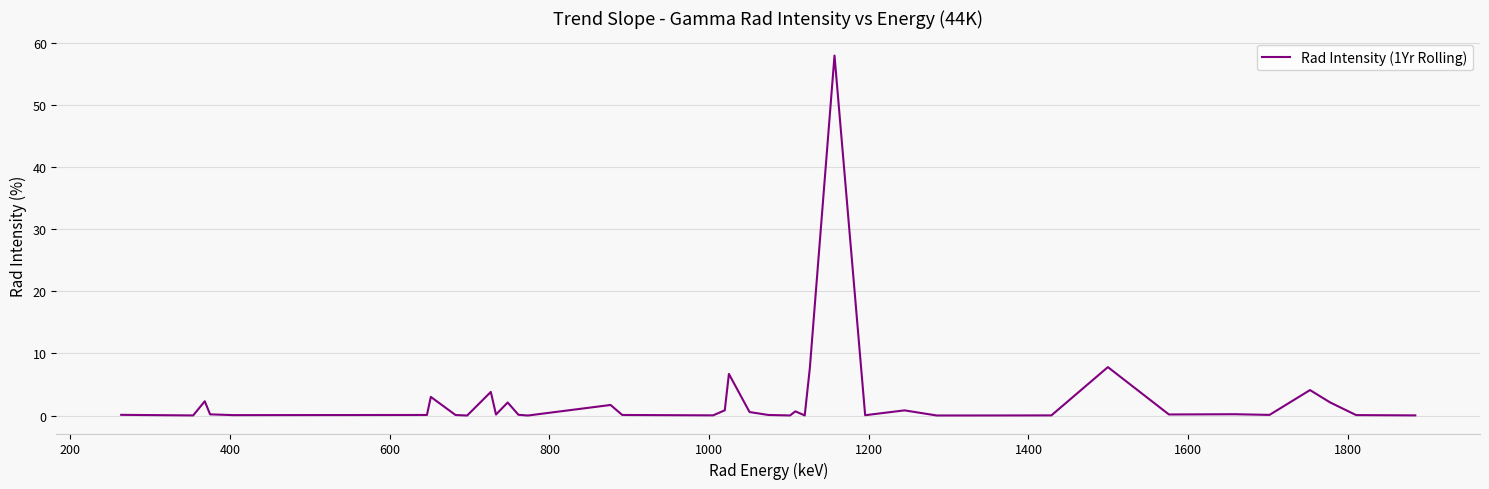

What is the difference between the maximum and minimum values?

58.0